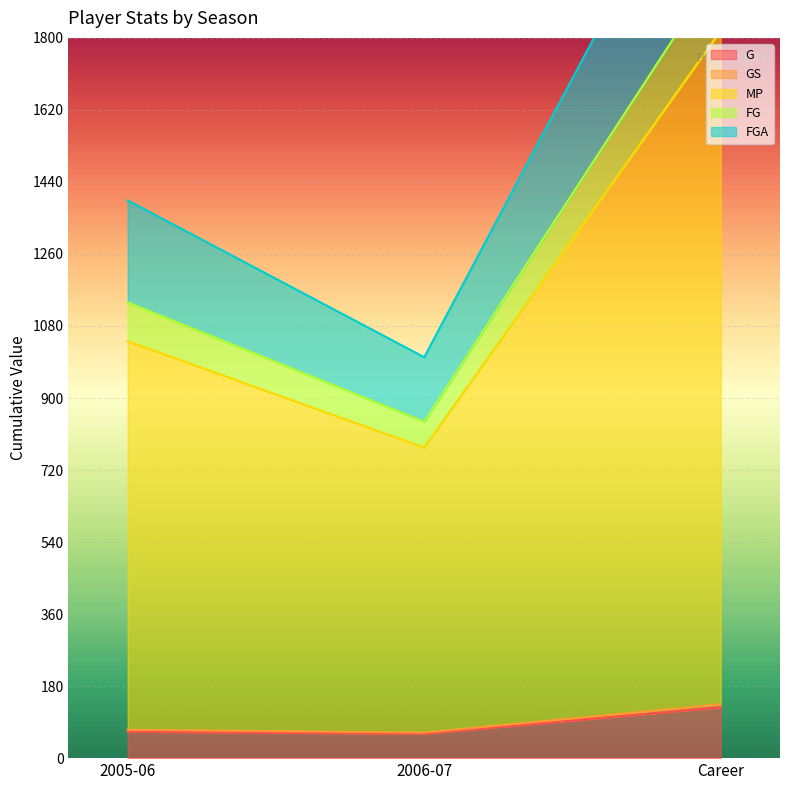

What is the maximum value for MP?

1980